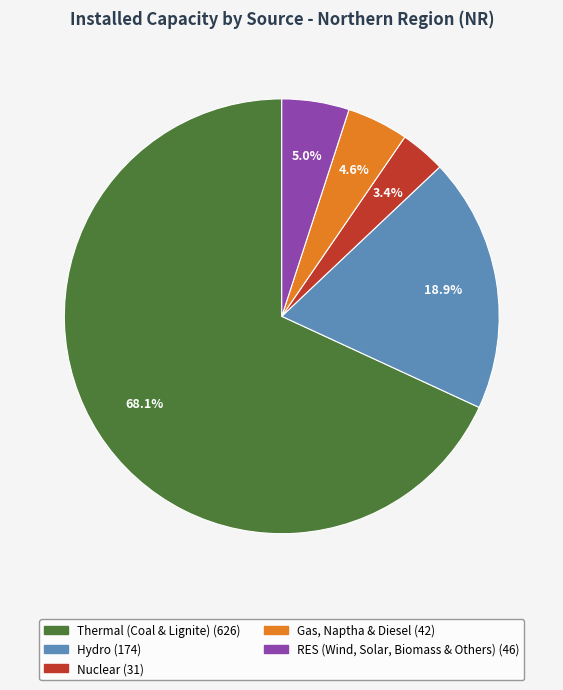

Combined, what portion of the pie is Hydro and RES (Wind, Solar, Biomass & Others)?

23.9%